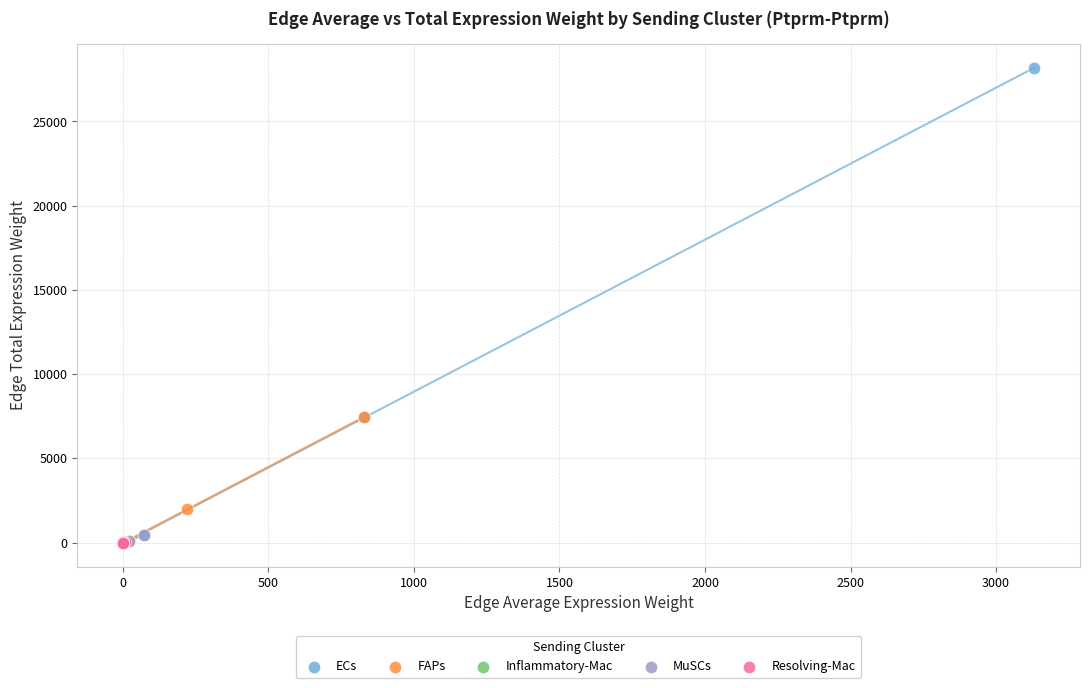

Which series contains the highest Y value?

ECs